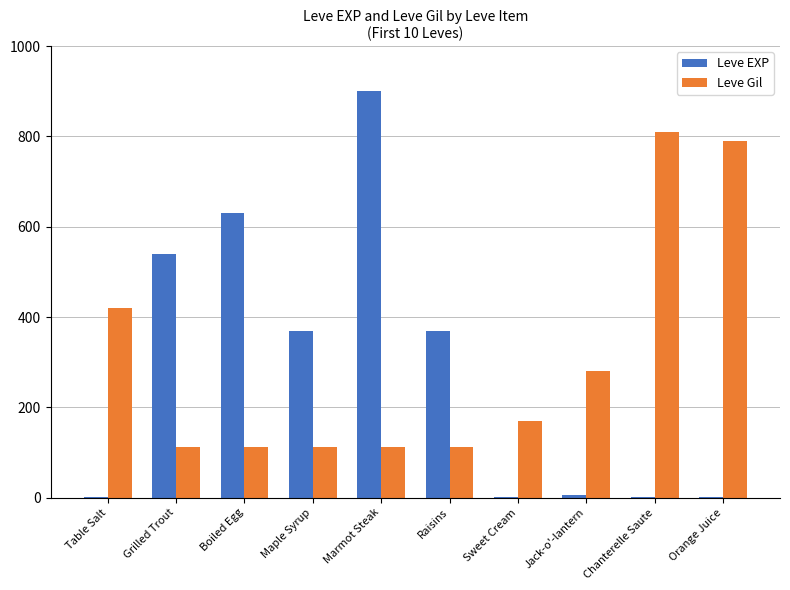

Which series has the largest total across all categories?

Leve Gil